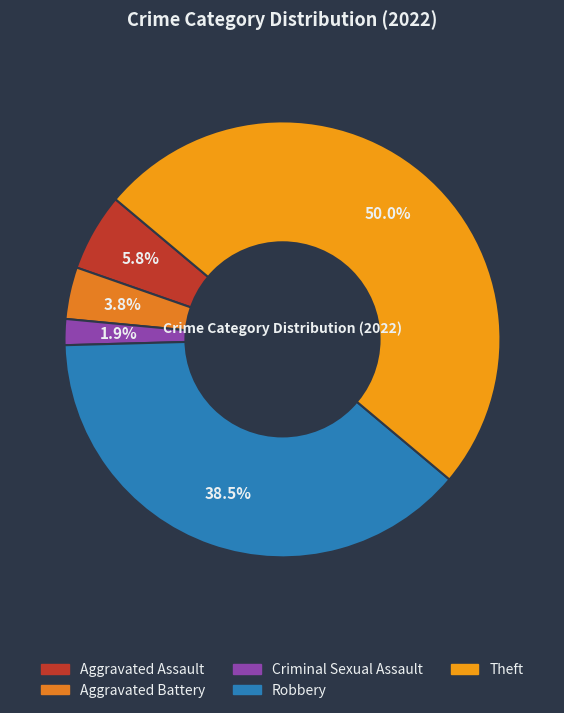

Which slice is the smallest?

Criminal Sexual Assault